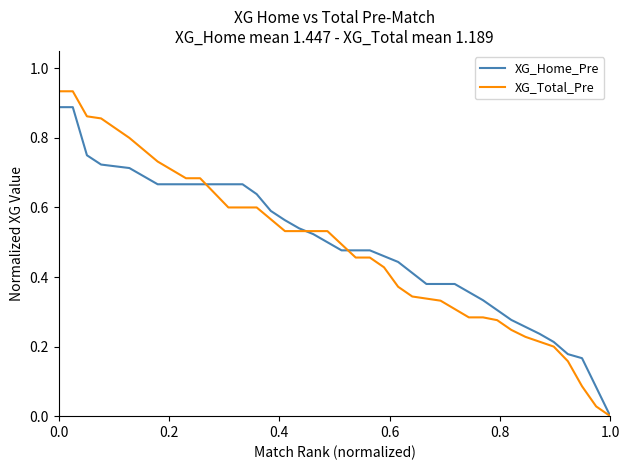

Which series has the widest spread of values?

XG_Total_Pre